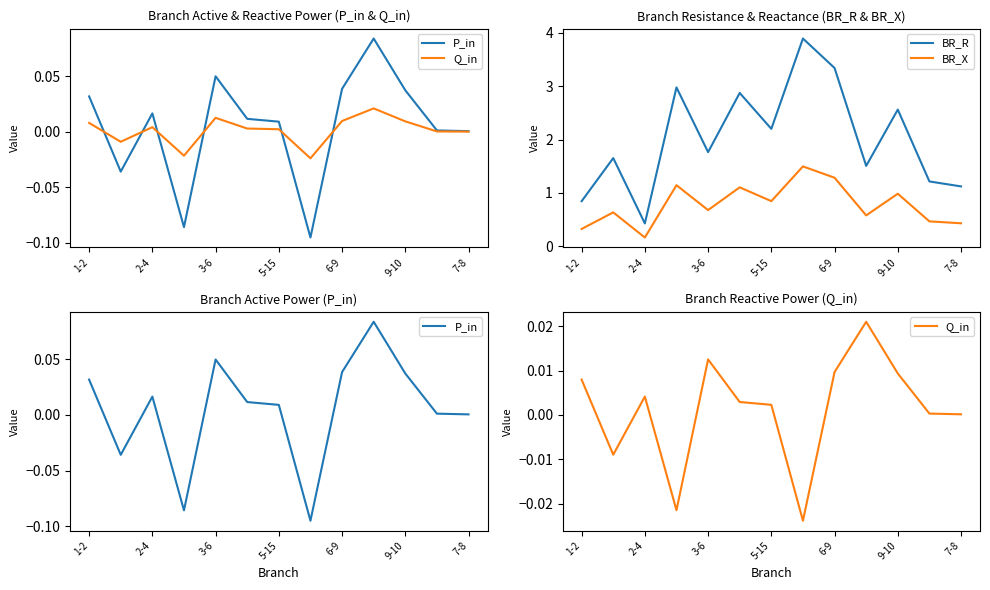

Is it true that BR_R equals 0.6 at 2-4?

False